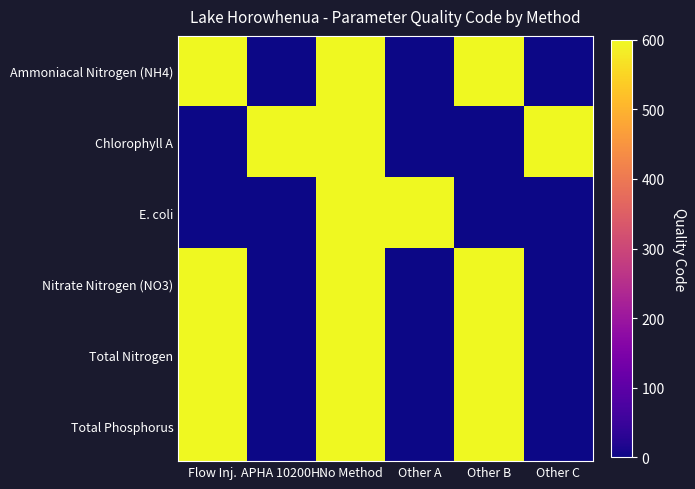

Reading left to right, extract all data points from this chart.

Ammoniacal Nitrogen (NH4): Flow Inj.=600	APHA 10200H.=0	No Method=600	Other A=0	Other B=600	Other C=0
Chlorophyll A: Flow Inj.=0	APHA 10200H.=600	No Method=600	Other A=0	Other B=0	Other C=600
E. coli: Flow Inj.=0	APHA 10200H.=0	No Method=600	Other A=600	Other B=0	Other C=0
Nitrate Nitrogen (NO3): Flow Inj.=600	APHA 10200H.=0	No Method=600	Other A=0	Other B=600	Other C=0
Total Nitrogen: Flow Inj.=600	APHA 10200H.=0	No Method=600	Other A=0	Other B=600	Other C=0
Total Phosphorus: Flow Inj.=600	APHA 10200H.=0	No Method=600	Other A=0	Other B=600	Other C=0